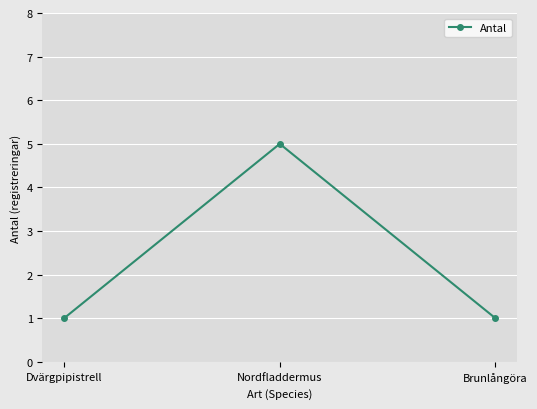

Approximately how many times larger is the value at Brunlångöra compared to Nordfladdermus?

0.2